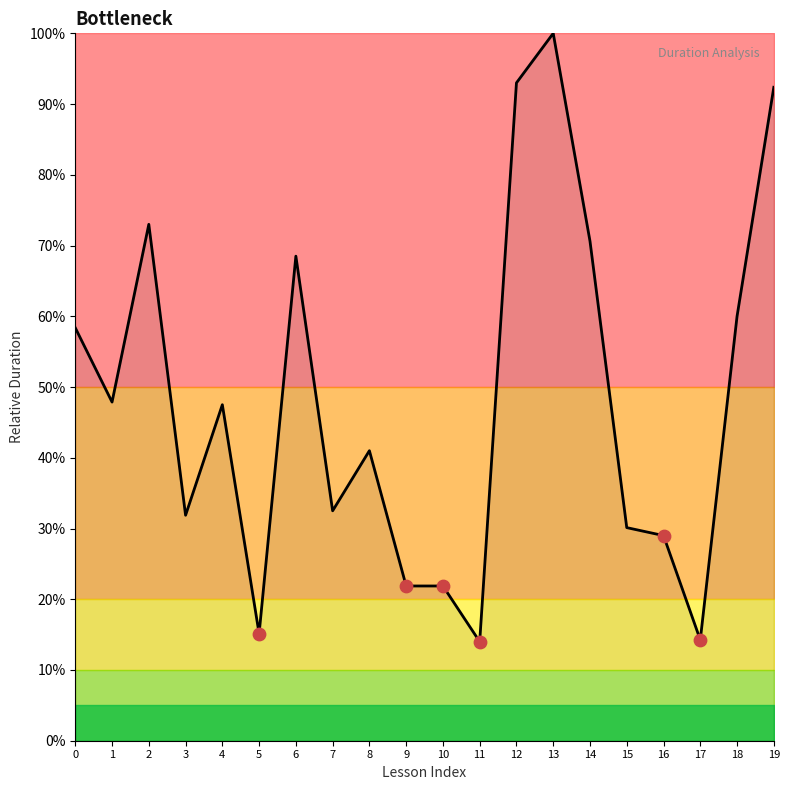

Between 2 and 19, which is larger?

19